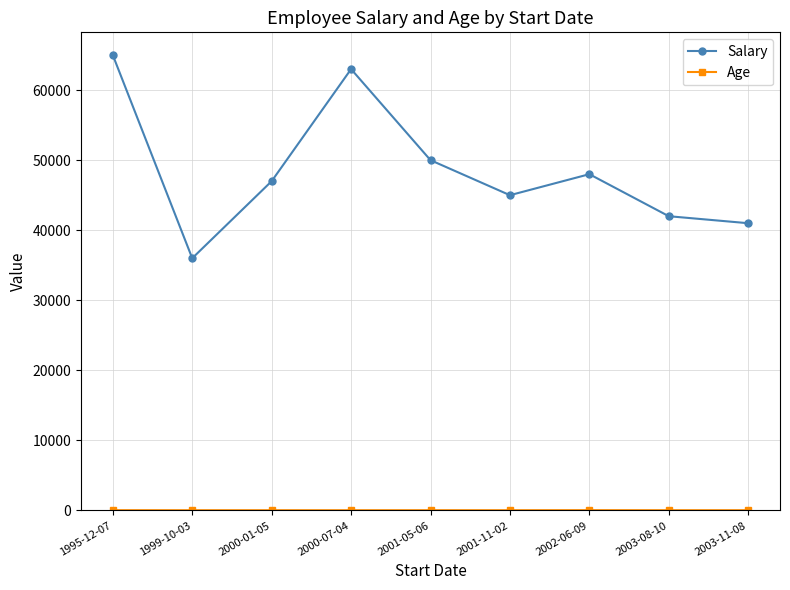

Is this an area chart (filled region under the line)?

No